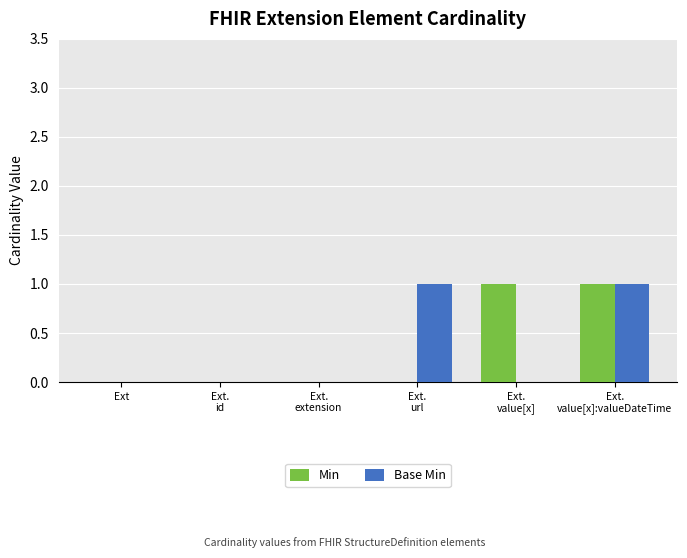

The Min series shows 0 at Ext. True or false?

True